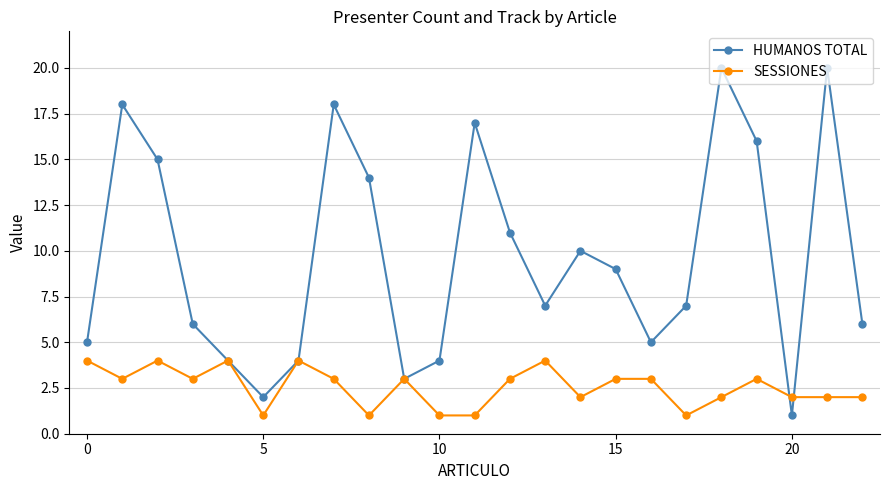

What is the maximum value shown in the chart?

20